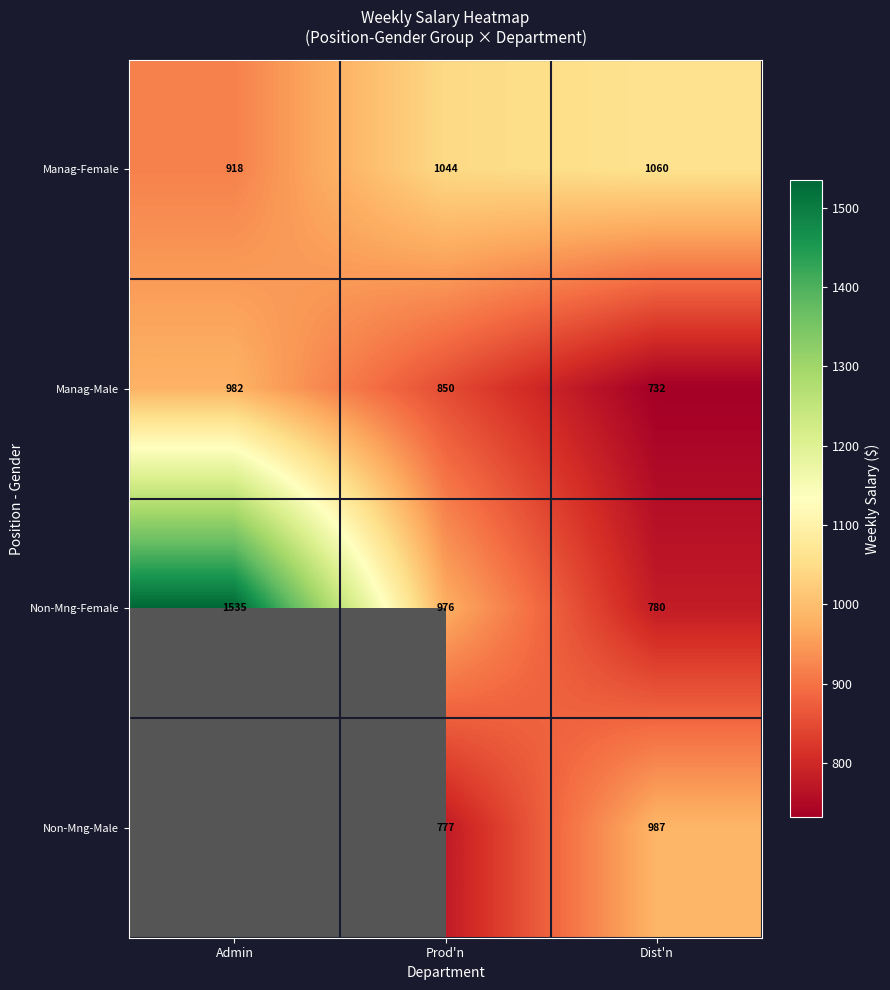

How many data points in Non-Mng-Female are less than 976?

1